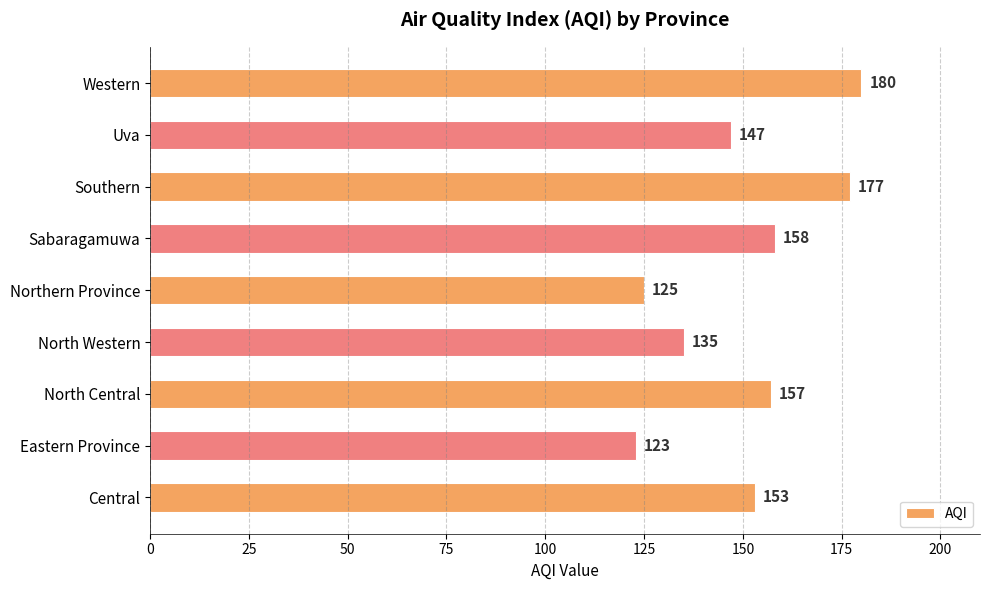

What is the change in value from North Central to Sabaragamuwa?

+1